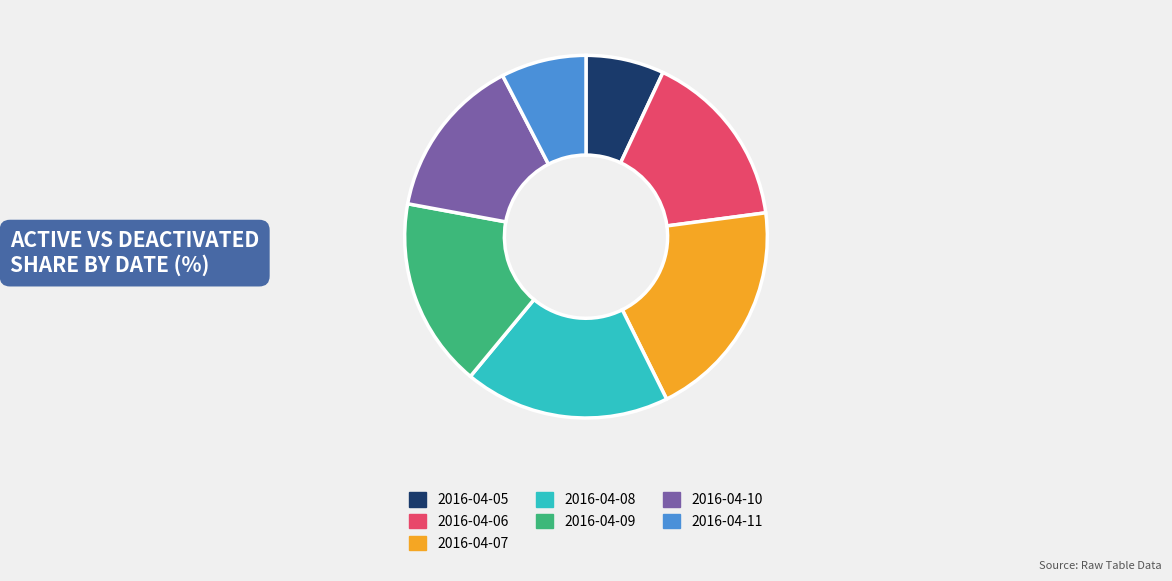

Does 2016-04-10 account for over 50% of the chart?

No